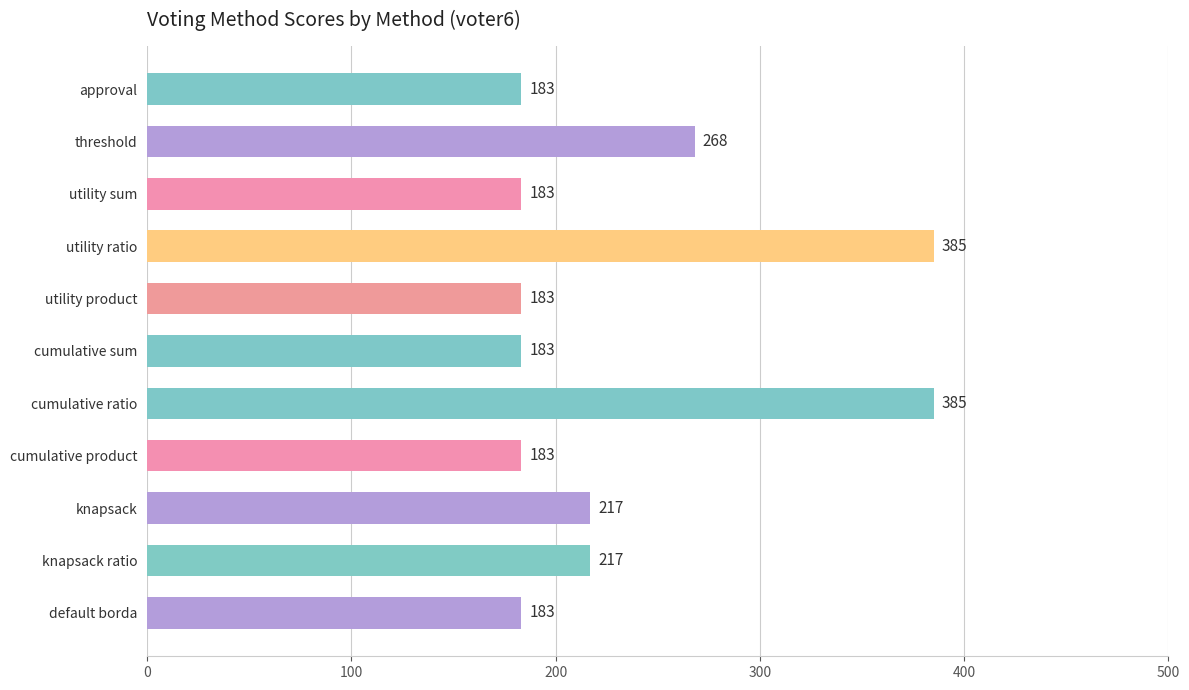

What is the greatest value displayed?

385